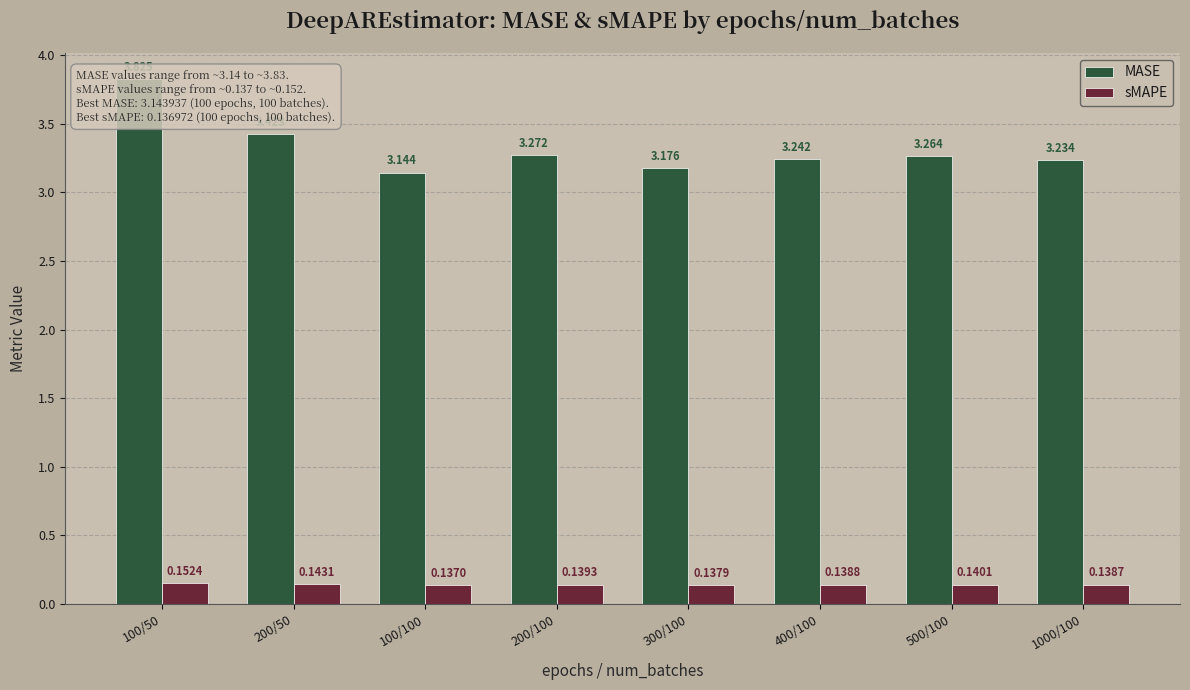

Is it true that MASE equals 3.2 at 300/100?

True